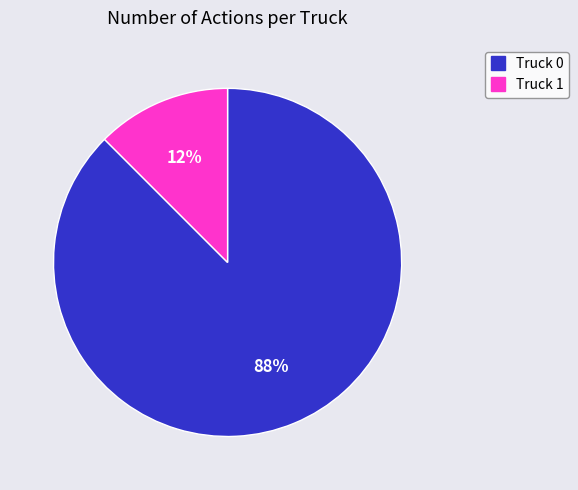

What is the largest slice in the pie chart?

Truck 0